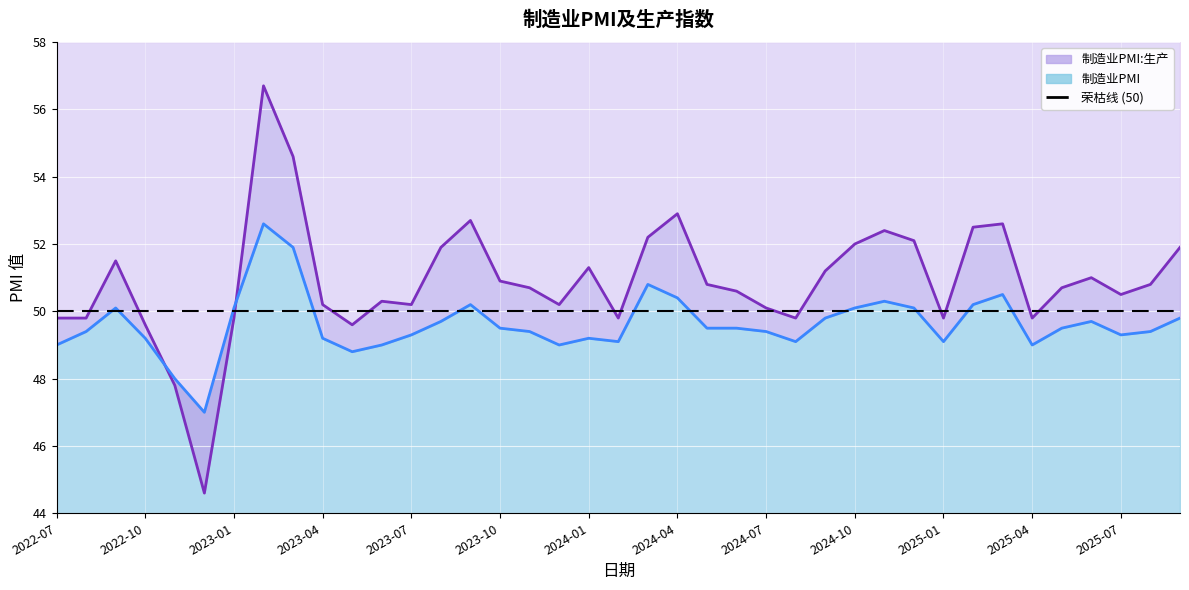

Which label corresponds to the smallest value in the chart?

2022-12